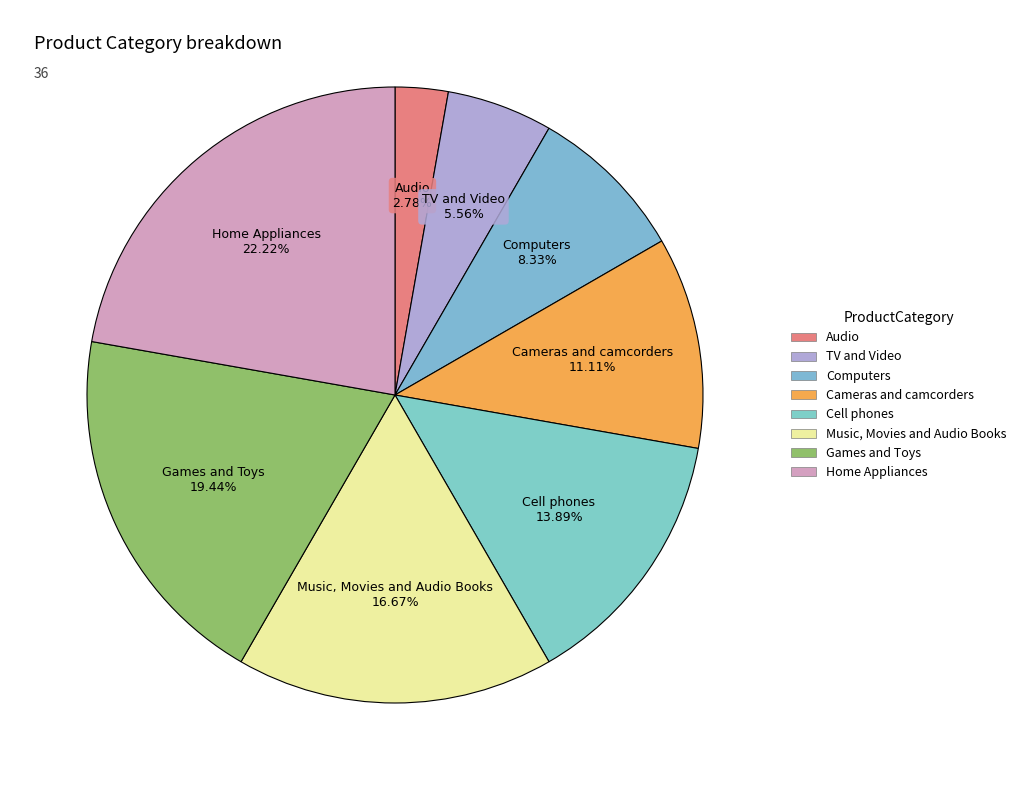

What is the change in value from Audio to Music, Movies and Audio Books?

+5